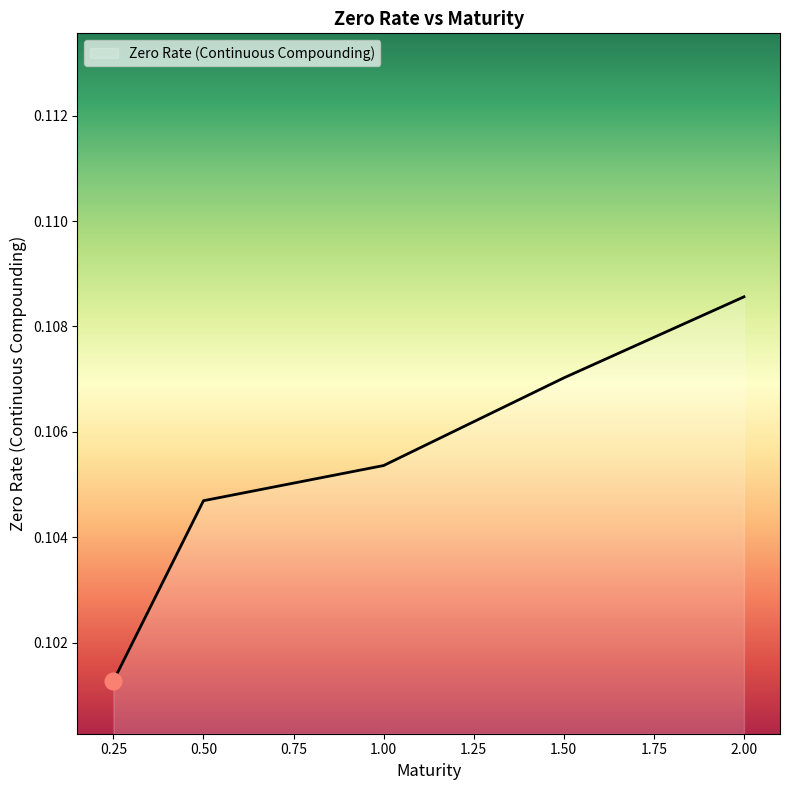

True or false: there are more than 1 points higher than both neighbors.

False